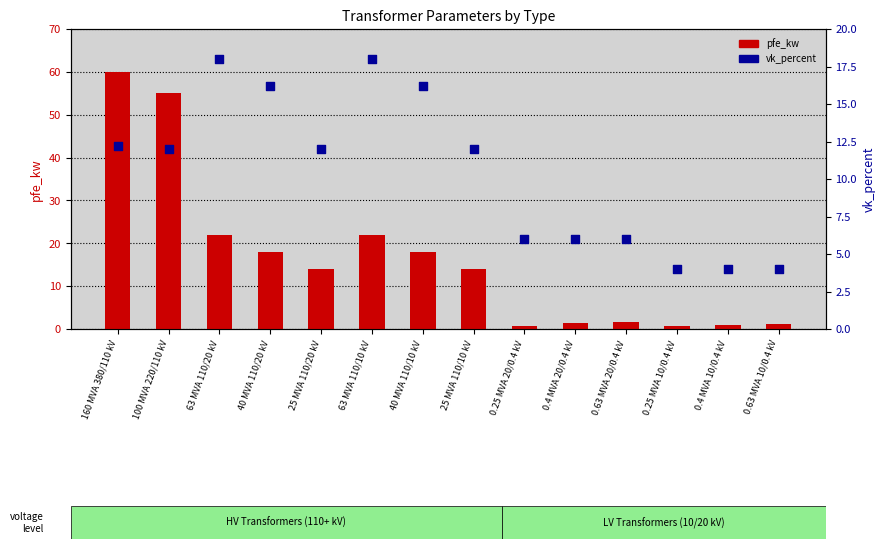

What is the total value across all series at 63 MVA 110/10 kV?

40.0